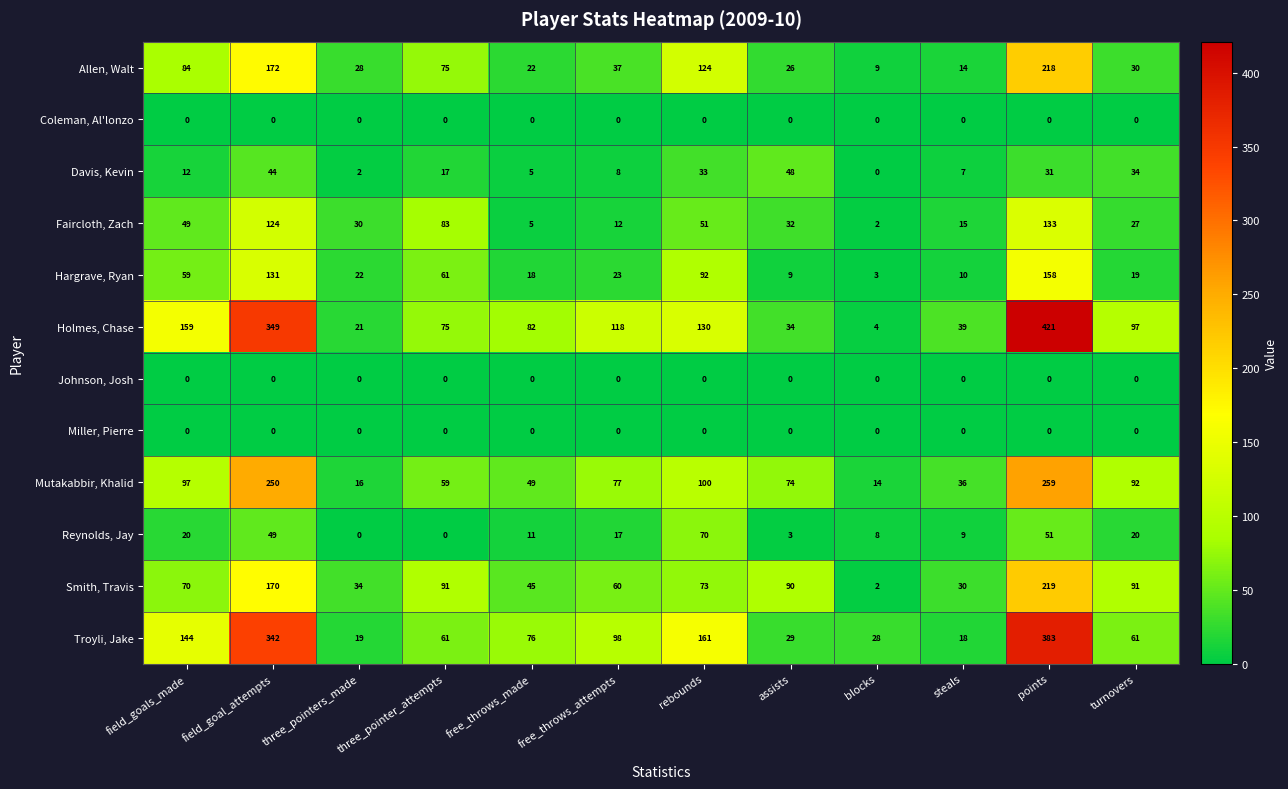

Between field_goal_attempts and free_throws_attempts, which series saw the biggest shift?

Troyli, Jake